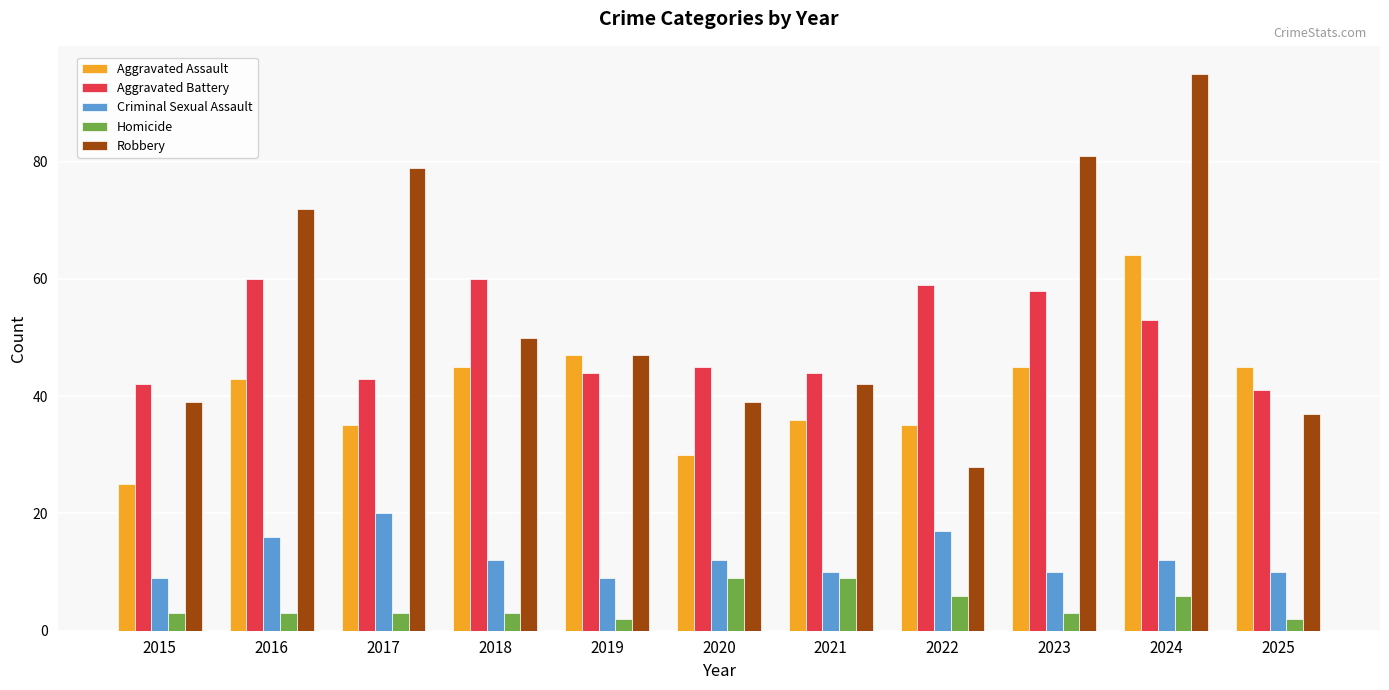

What is the minimum value for Robbery?

28